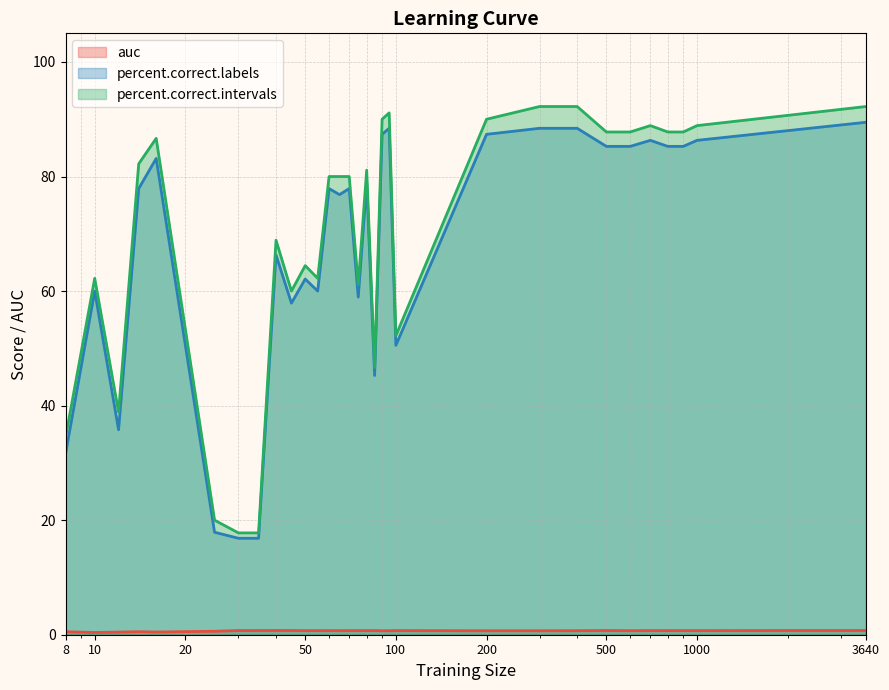

What is the greatest value displayed?

92.2